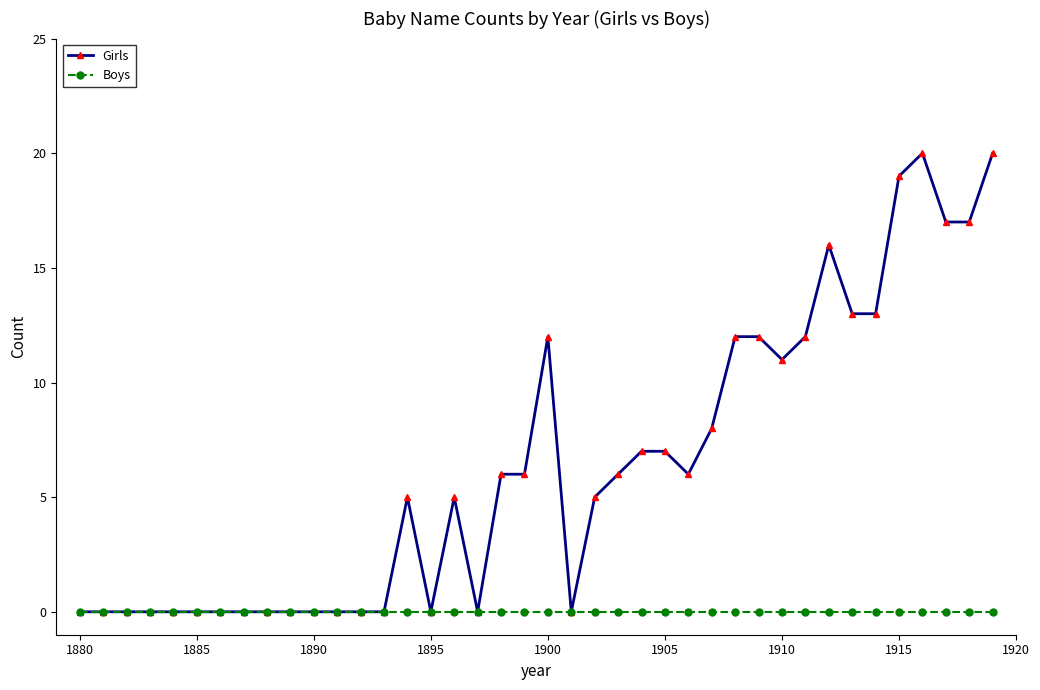

At how many categories does at least one series exceed 9?

13